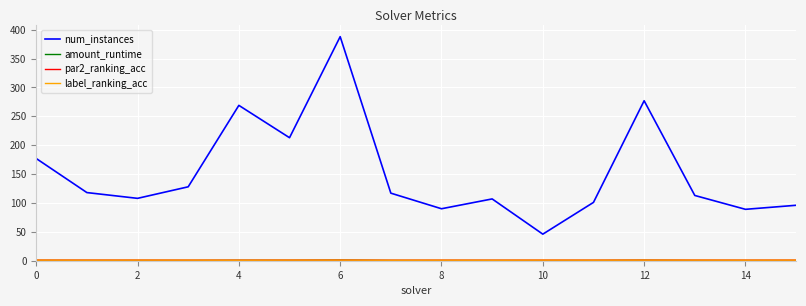

Which series has the widest spread of values?

num_instances